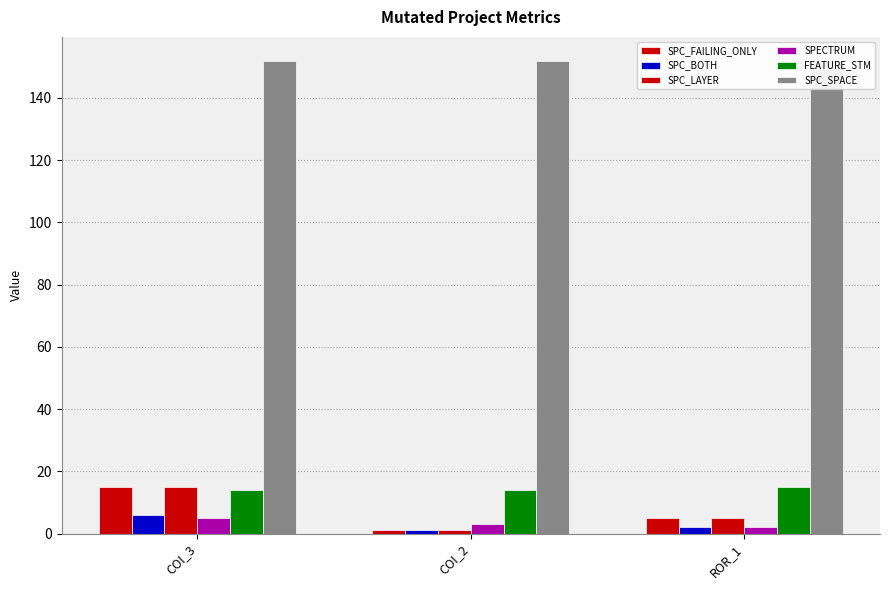

At which category is the sum across all series the highest?

COI_3